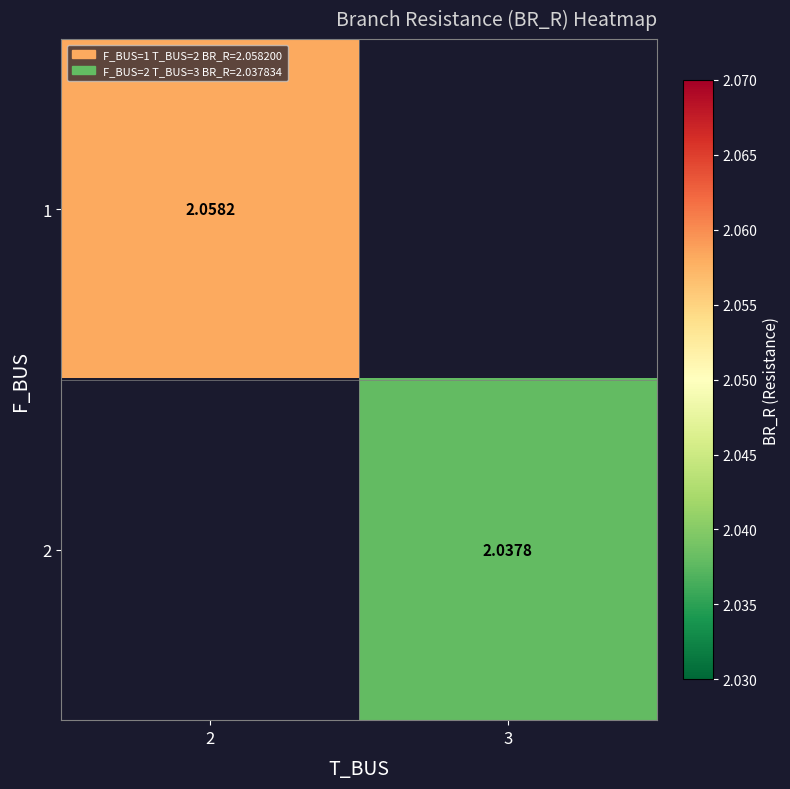

At 3, list the series in order from largest to smallest.

1, 2